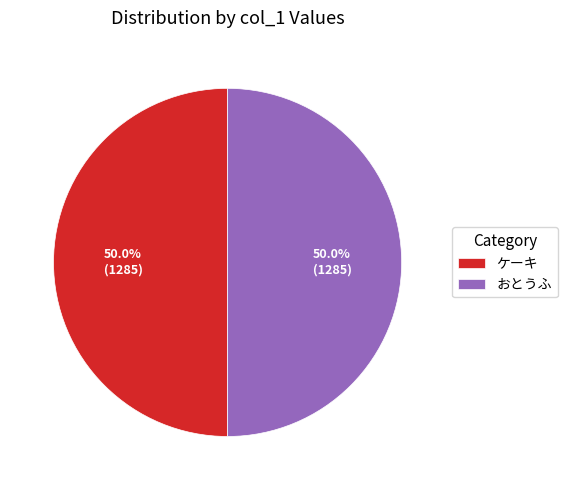

What portion of the pie excludes ケーキ?

50.0%